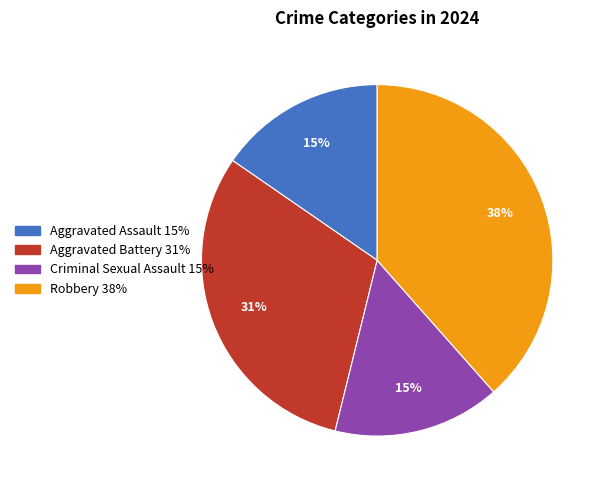

The Robbery slice represents 32% of the pie. True or false?

False